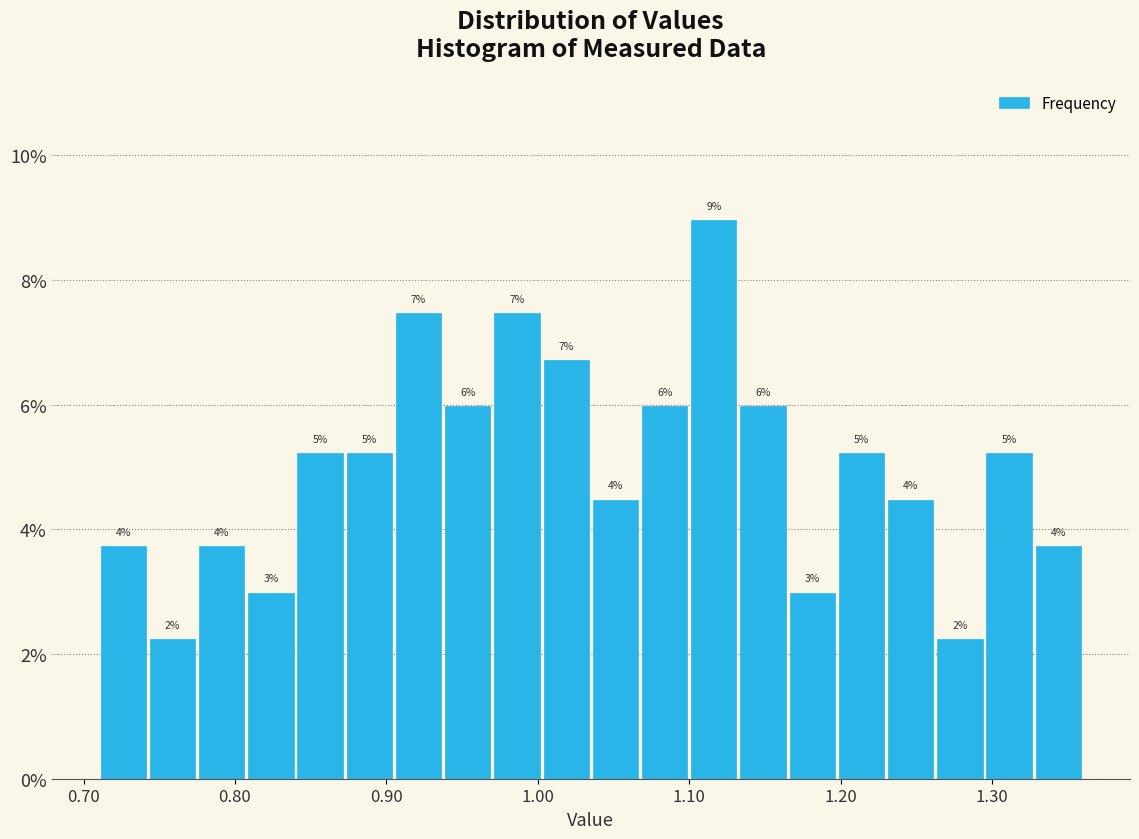

Read against the x-axis, roughly where is the centre of the tallest bar?

1.12